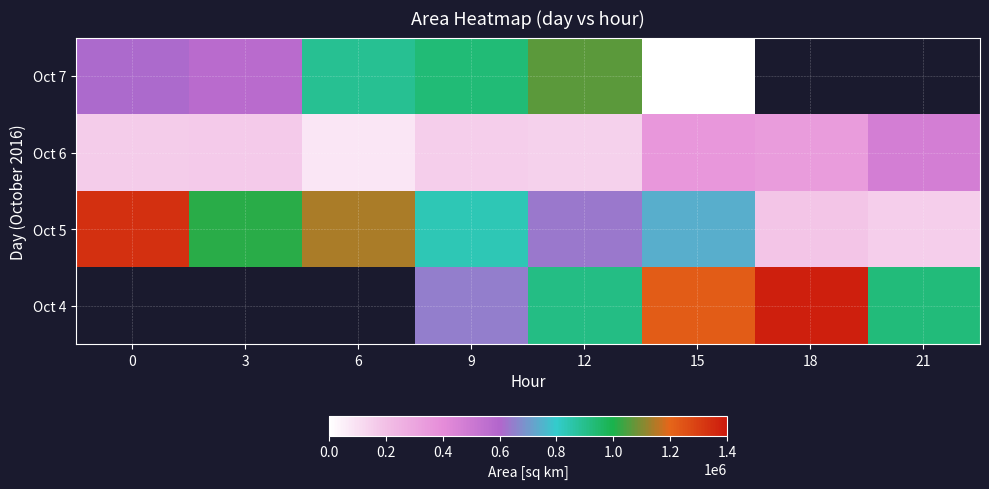

Read the Oct 6 value at 12.

147500.0